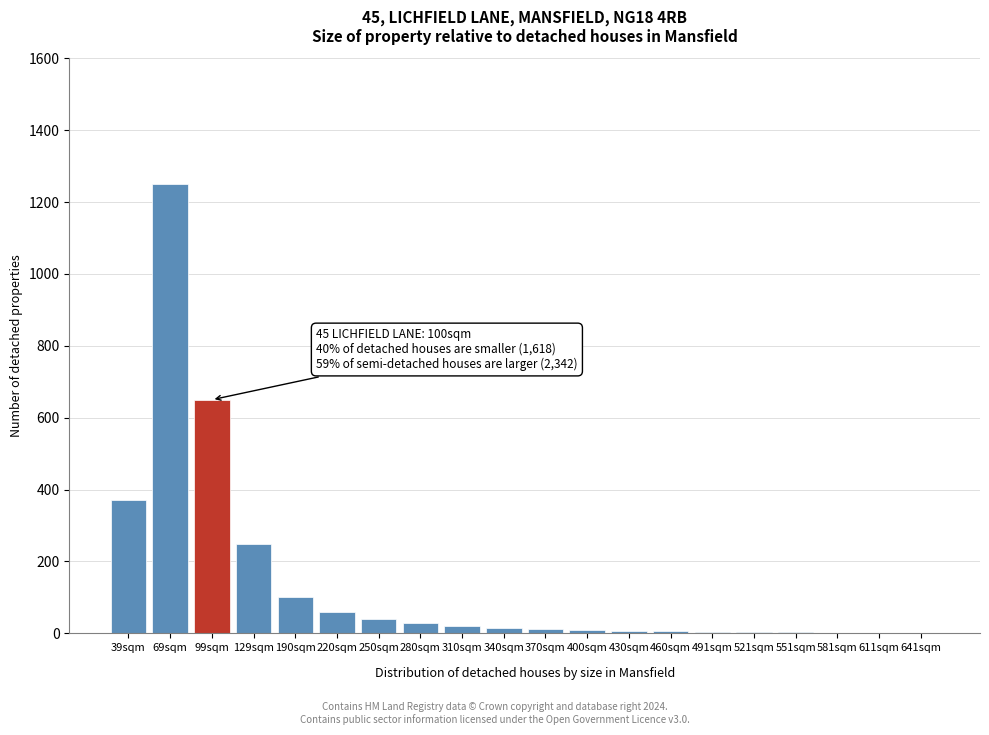

True or false: the data shows 71 at 129sqm.

False